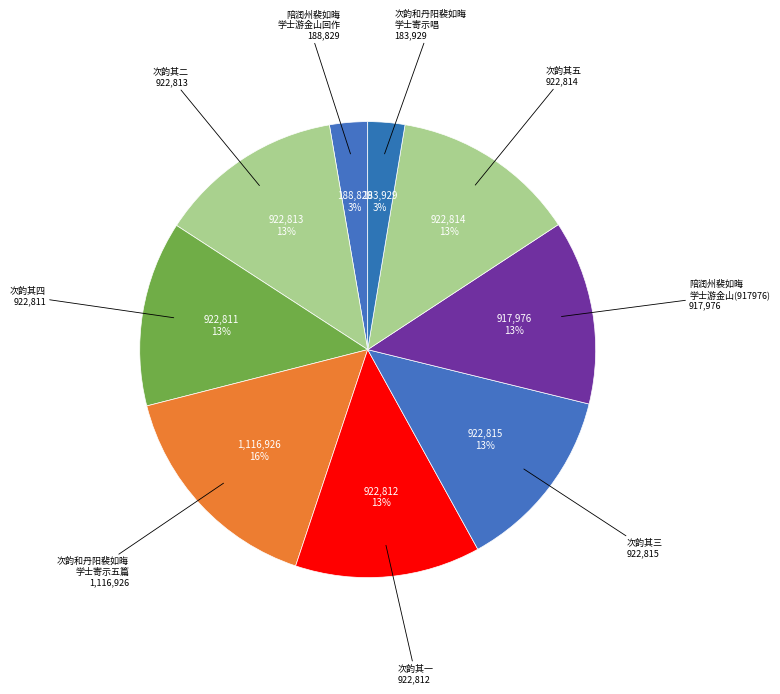

What is the largest slice in the pie chart?

次韵和丹阳裴如晦 学士寄示五篇